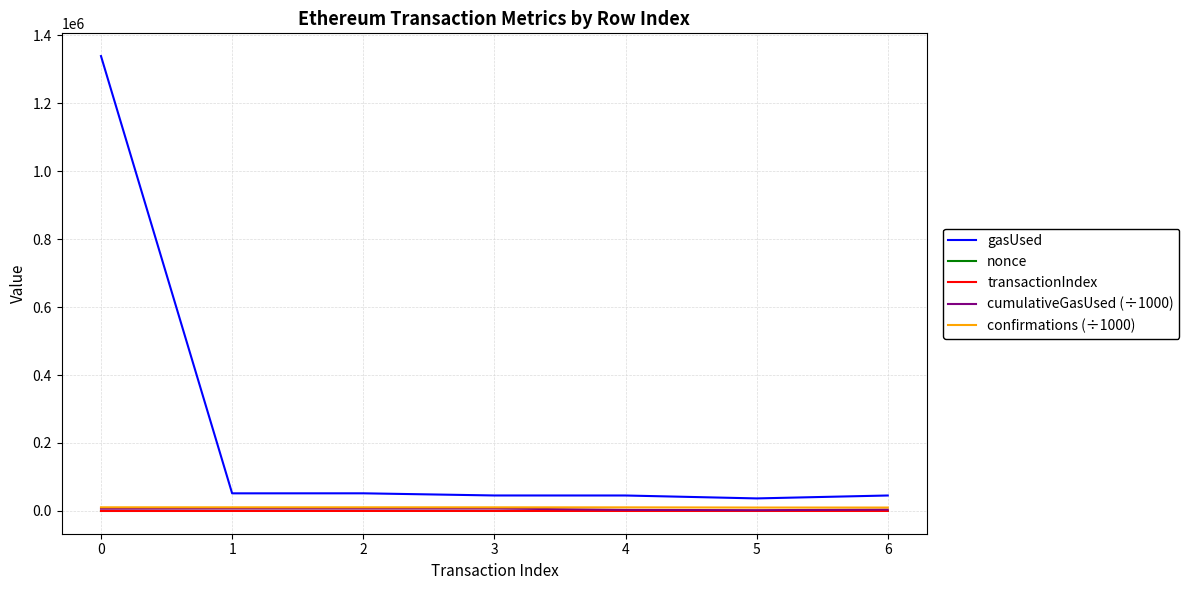

The value of cumulativeGasUsed (÷1000) at 1 is 7395.3. True or false?

True